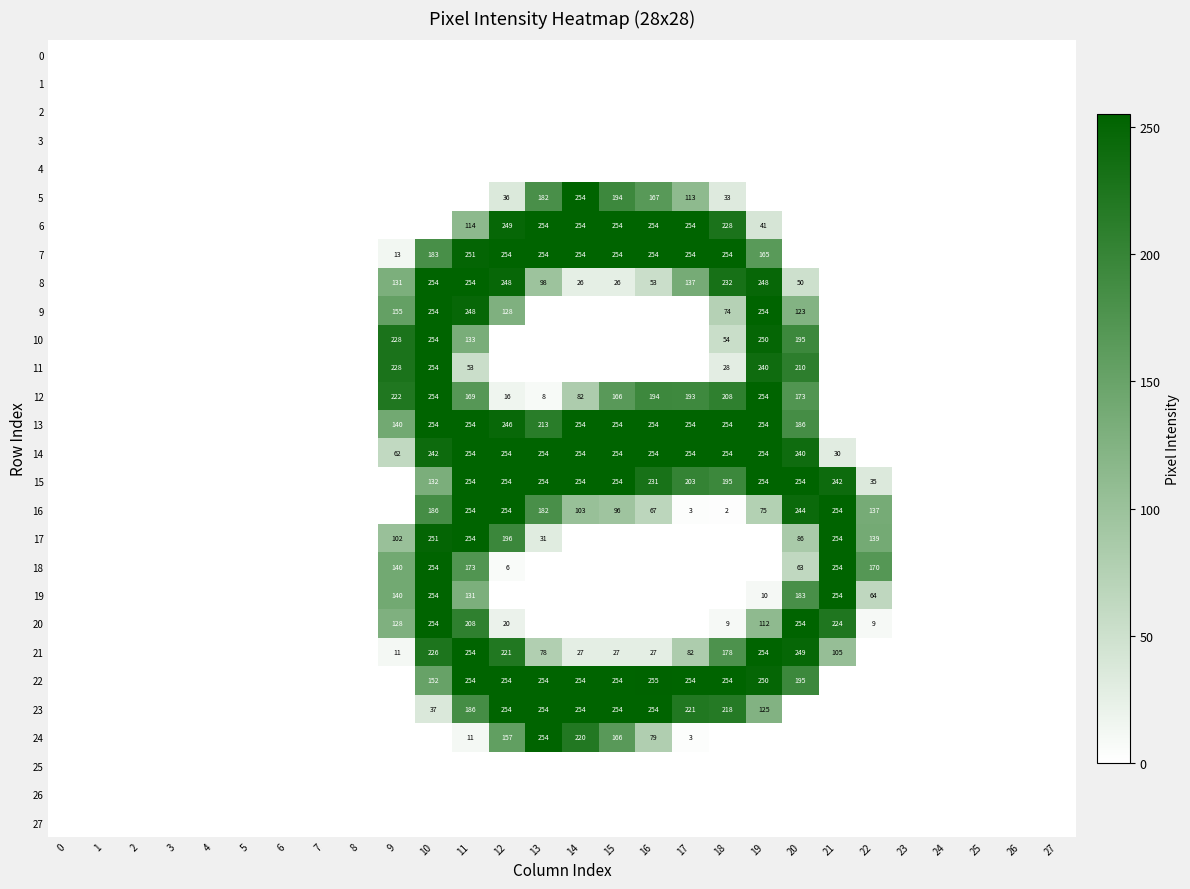

True or false: 23 has a value of 363 at 18.

False